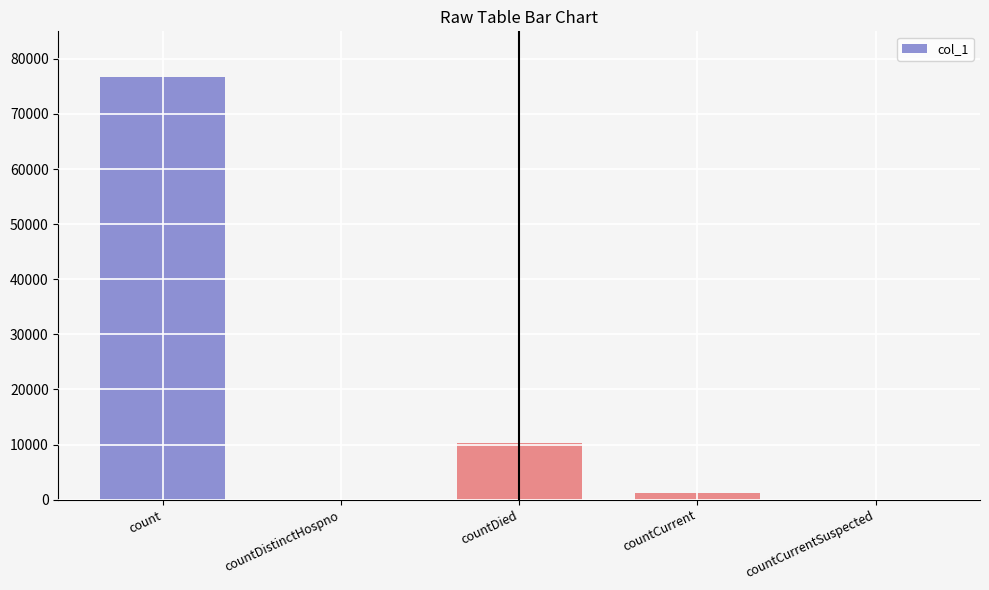

What is the average value?

17649